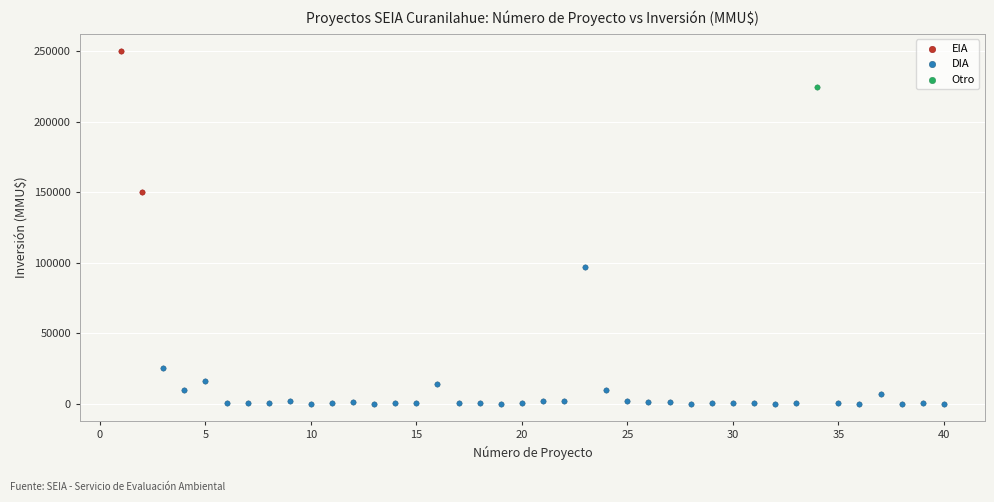

What are all the series names shown in the legend?

EIA, DIA, Otro